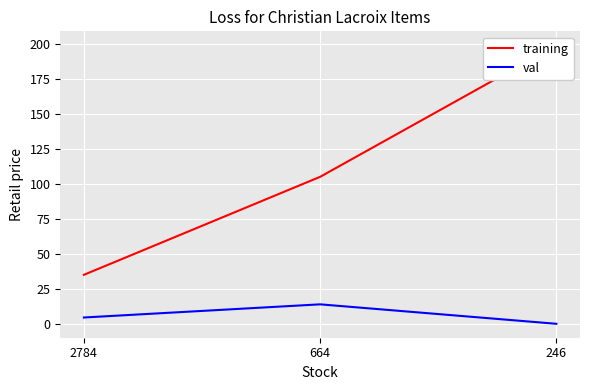

At which label does training reach its peak?

246